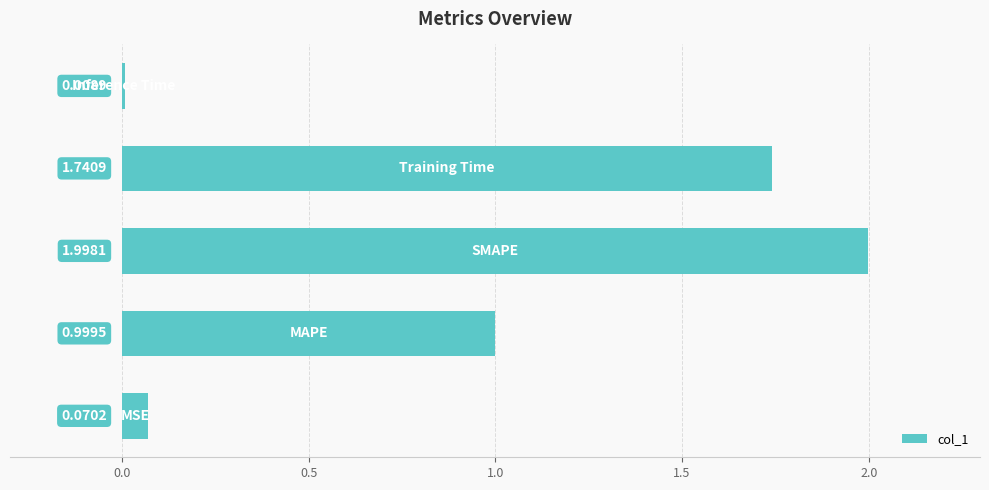

What is the difference between the maximum and second lowest values?

1.9